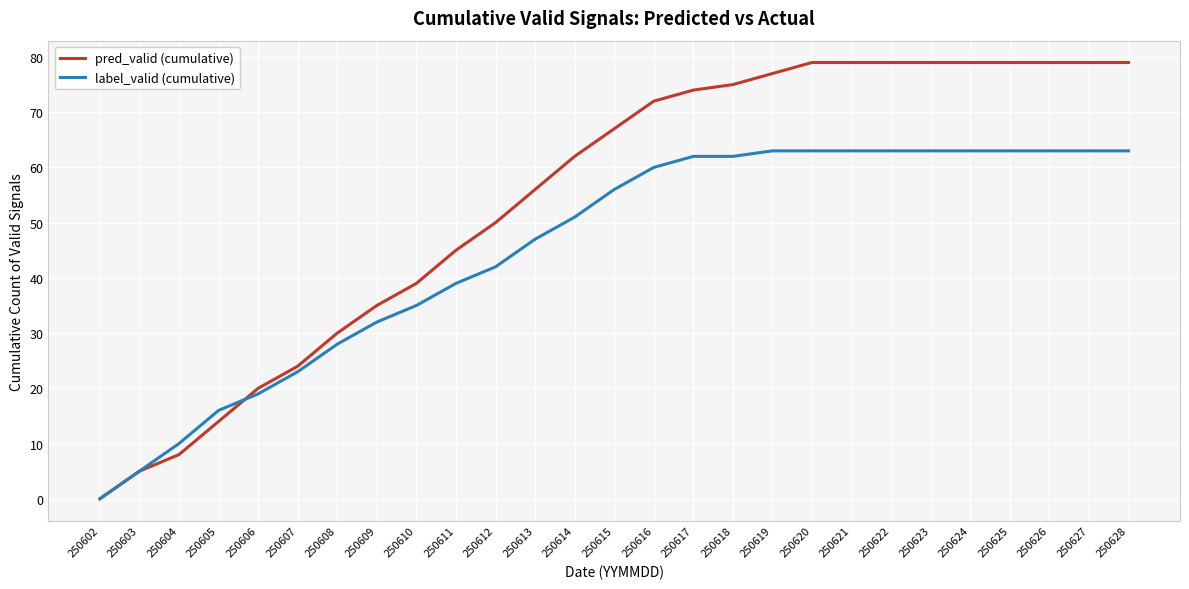

True or false: pred_valid (cumulative) has a value of 79 at 250628.

True